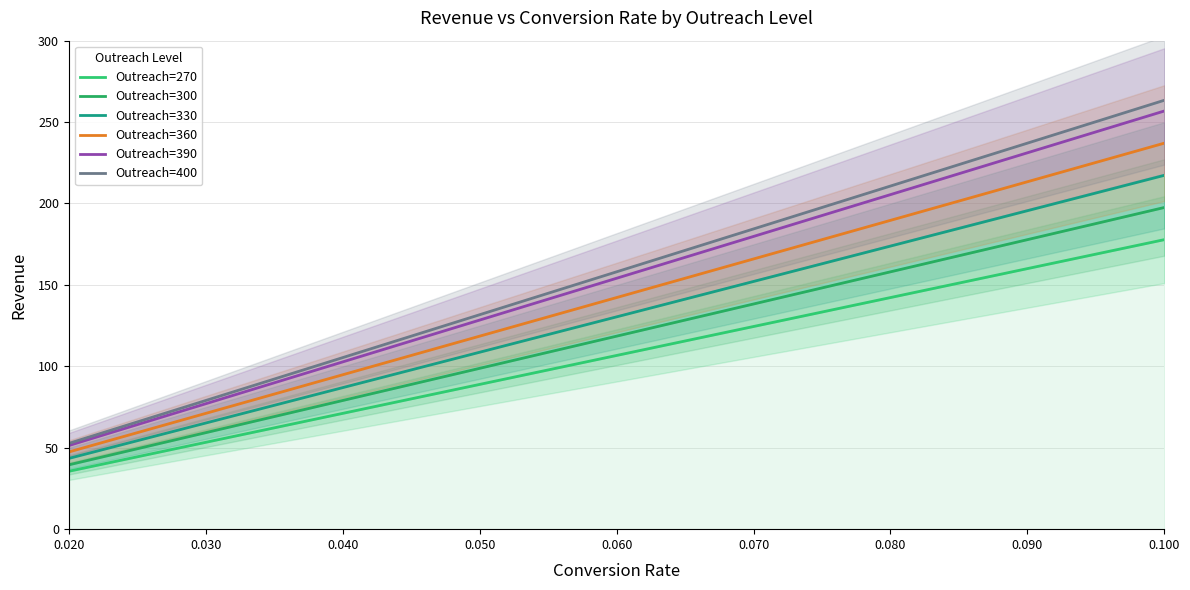

Reading left to right, what are all the values shown in this chart?

Outreach=270: 35.6	44.4	53.3	62.2	71.1	80.0	88.9	97.8	106.7	115.6	124.5	133.3	142.2	151.1	160.0	168.9	177.8
Outreach=300: 39.5	49.4	59.3	69.1	79.0	88.9	98.8	108.7	118.5	128.4	138.3	148.2	158.0	167.9	177.8	187.7	197.6
Outreach=330: 43.5	54.3	65.2	76.1	86.9	97.8	108.7	119.5	130.4	141.2	152.1	163.0	173.8	184.7	195.6	206.4	217.3
Outreach=360: 47.4	59.3	71.1	83.0	94.8	106.7	118.5	130.4	142.2	154.1	165.9	177.8	189.6	201.5	213.4	225.2	237.1
Outreach=390: 51.4	64.2	77.0	89.9	102.7	115.6	128.4	141.2	154.1	166.9	179.8	192.6	205.5	218.3	231.1	244.0	256.8
Outreach=400: 52.7	65.8	79.0	92.2	105.4	118.5	131.7	144.9	158.0	171.2	184.4	197.6	210.7	223.9	237.1	250.2	263.4